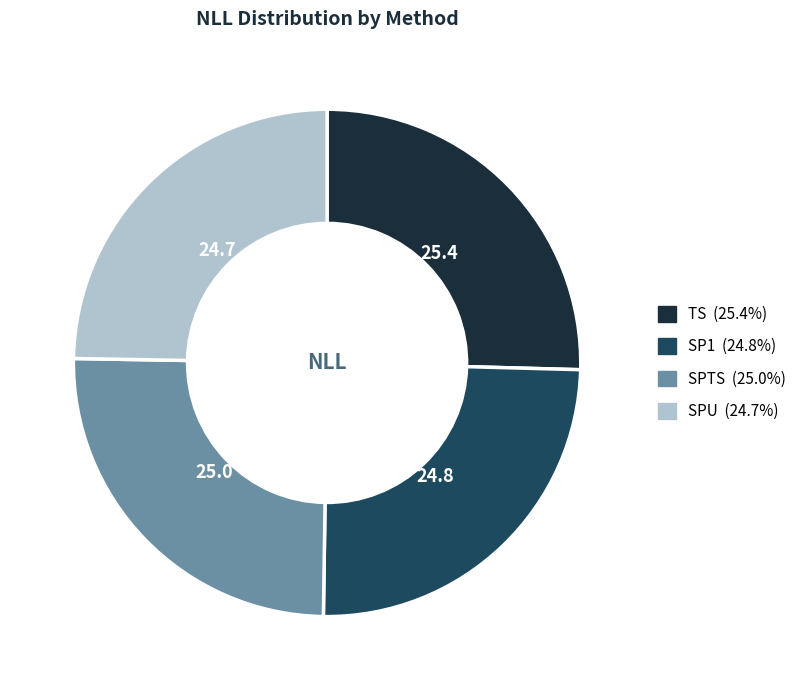

Count the number of slices in the pie.

4